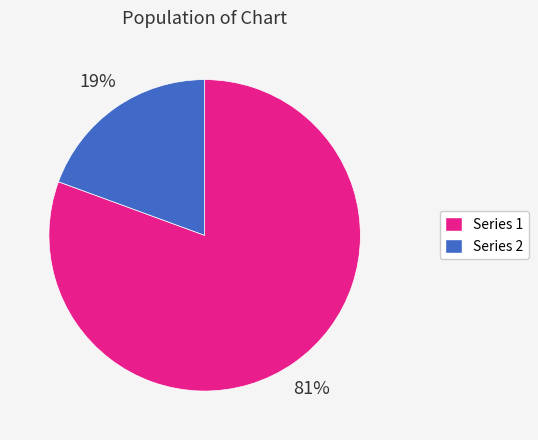

To the nearest percent, what is the average slice percentage?

50%